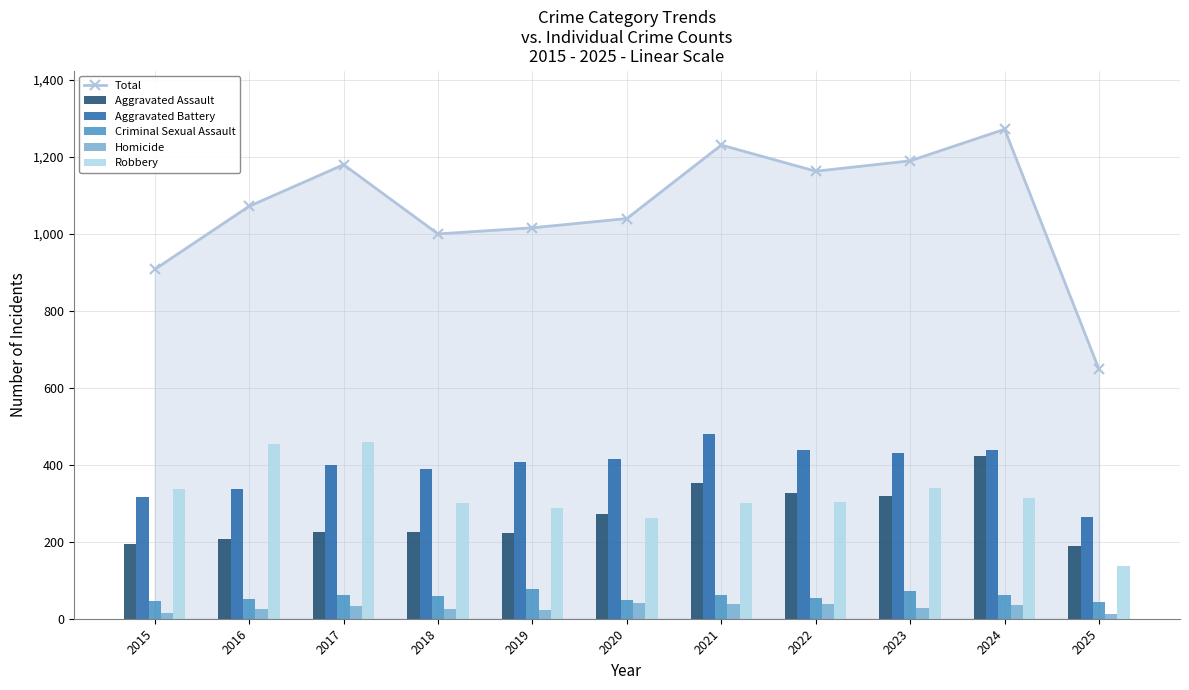

How many values in the Criminal Sexual Assault series exceed 60?

5